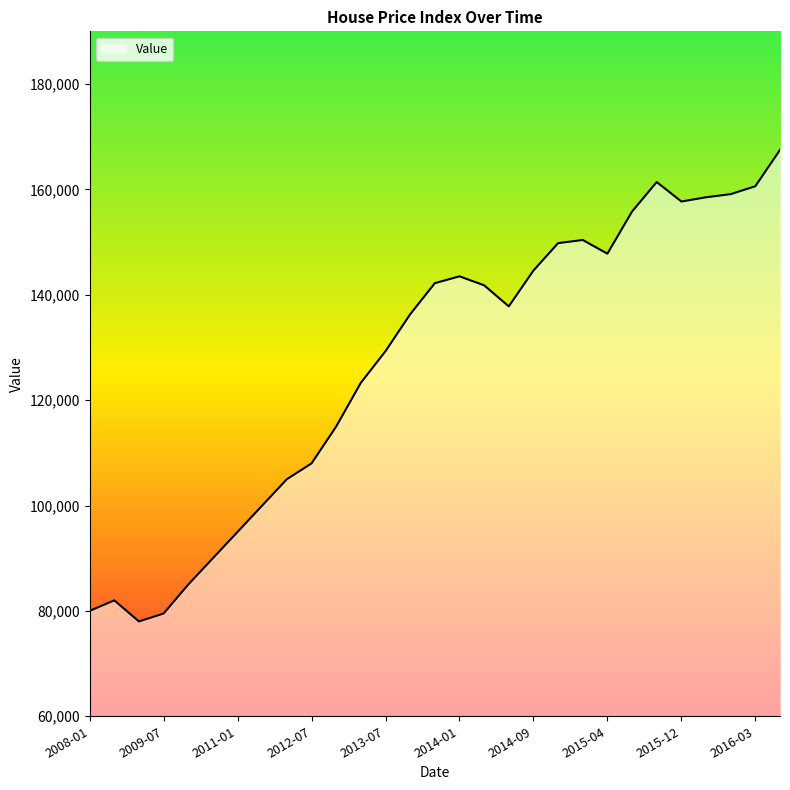

What is the difference between the second highest and second lowest values?

81900